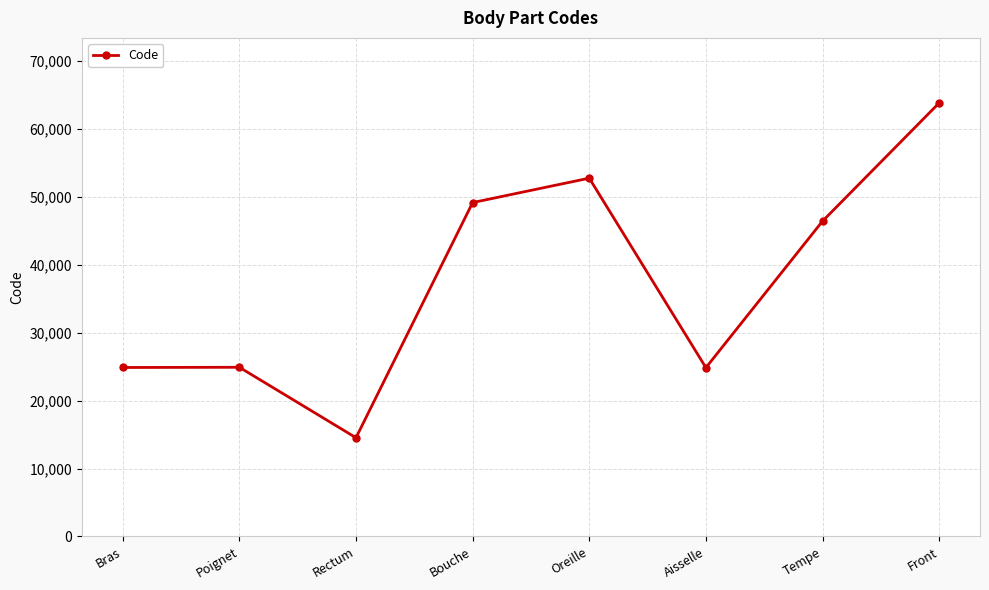

Which label corresponds to the smallest value in the chart?

Rectum